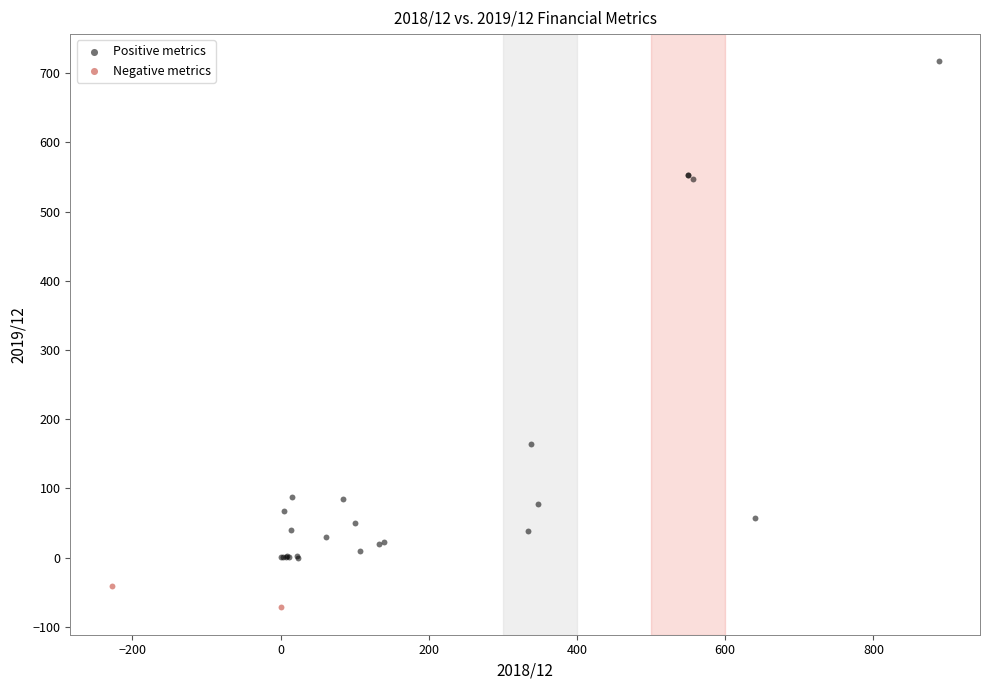

What are all the series names shown in the legend?

Positive metrics, Negative metrics